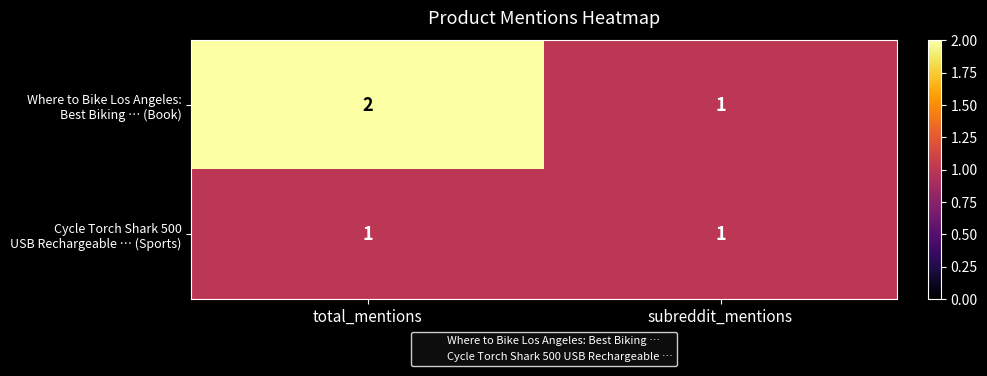

Which label corresponds to the largest value in the chart?

total_mentions